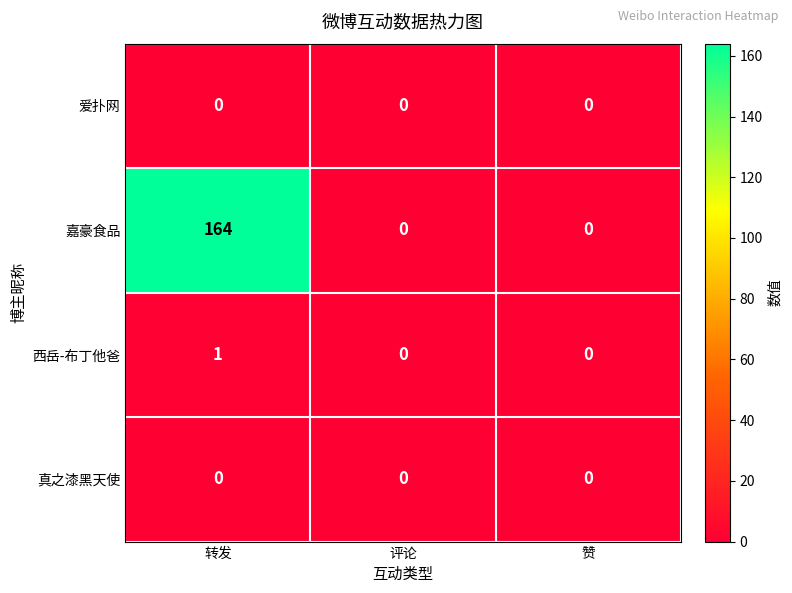

Reading right to left, extract all data points from this chart.

爱扑网: 0	0	0
嘉豪食品: 0	0	164
西岳-布丁他爸: 0	0	1
真之漆黑天使: 0	0	0